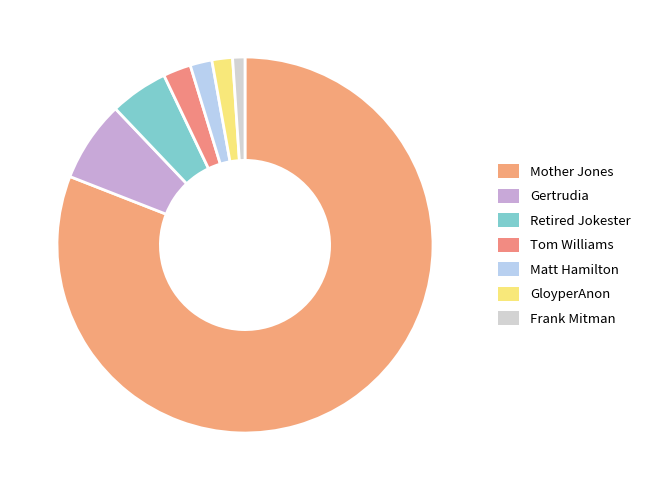

Between GloyperAnon and Retired Jokester, which is larger?

Retired Jokester